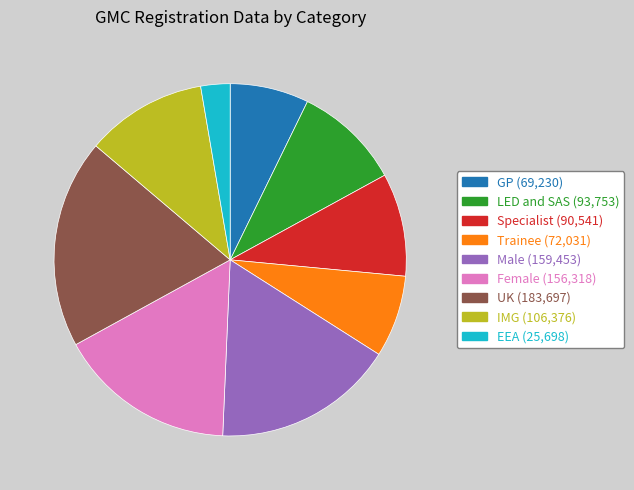

Is the sum of EEA and Female greater than half?

No